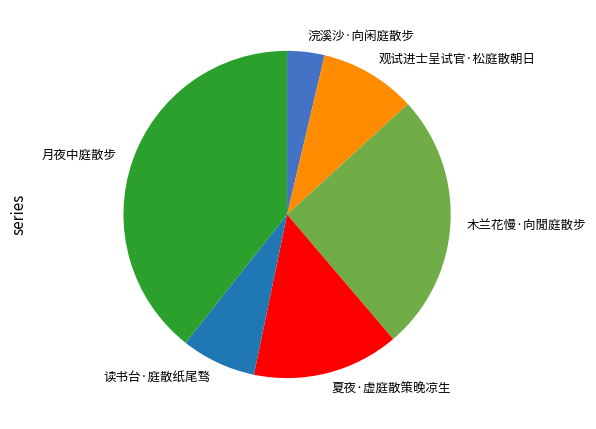

What is the smallest slice in the pie chart?

浣溪沙·向闲庭散步